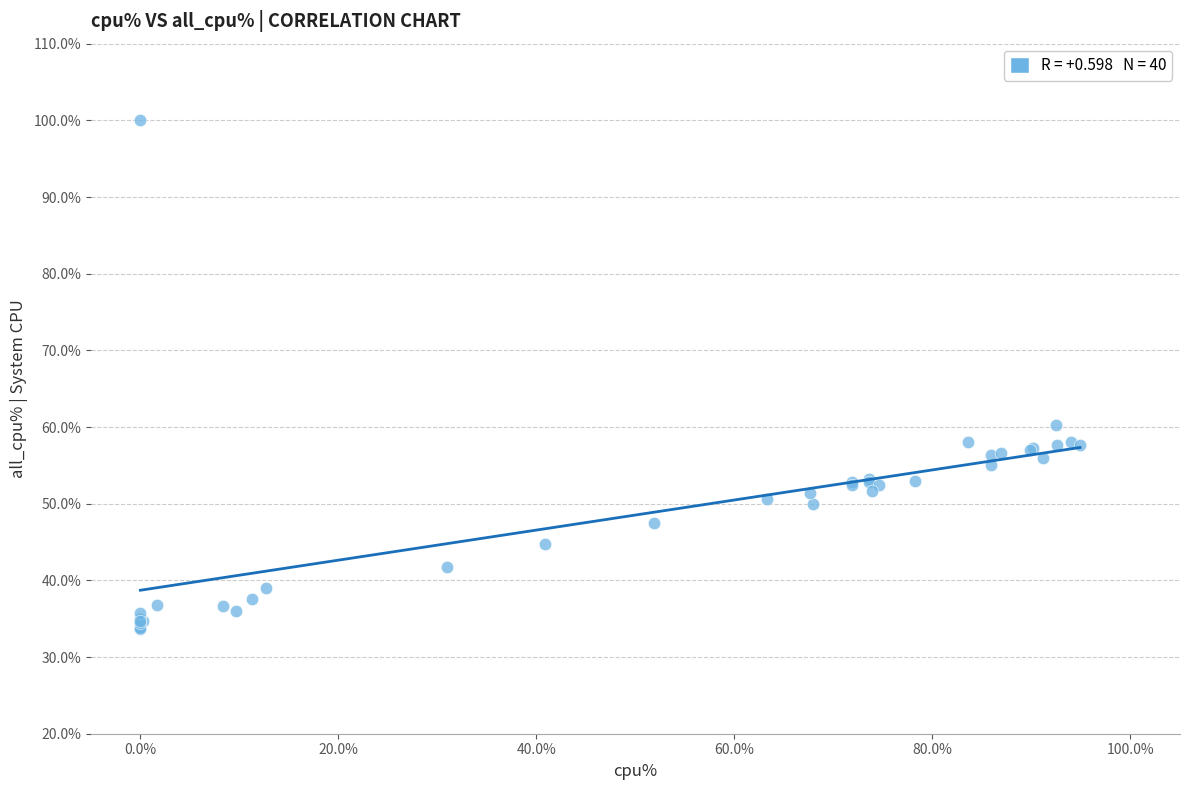

What Y value in the scatter plot is closest to 66?

60.3